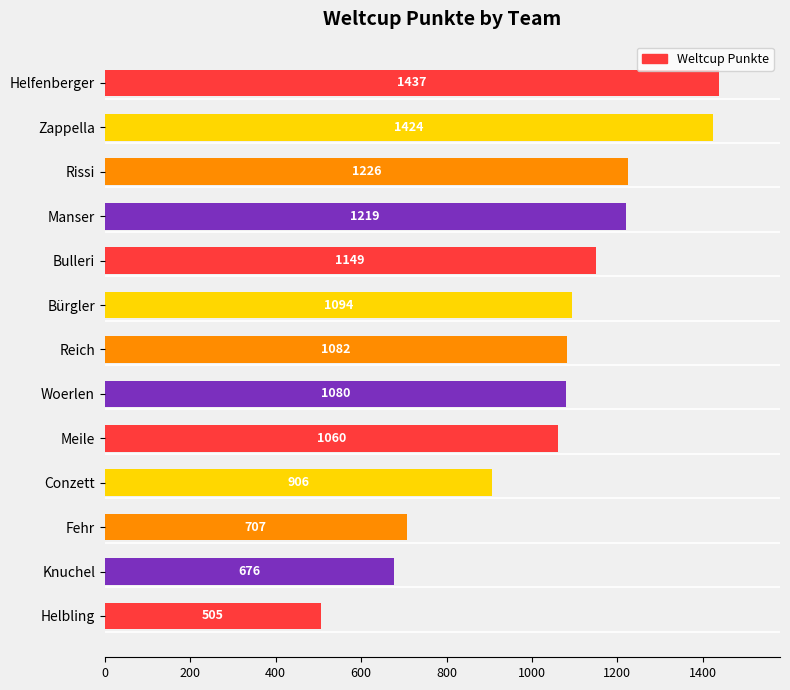

What is the difference between the second highest and minimum values?

919